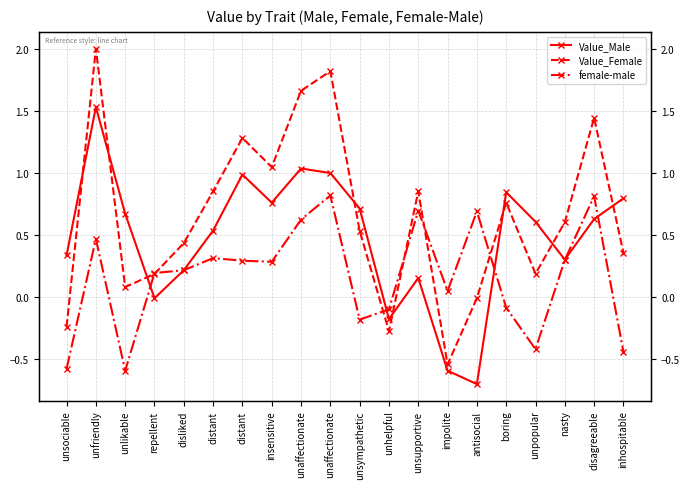

Which series changed the most between unsympathetic and unpopular?

Value_Female